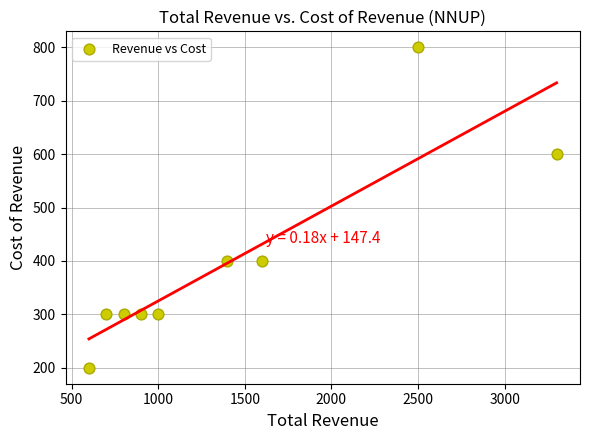

What is the range of Y values (max minus min)?

600